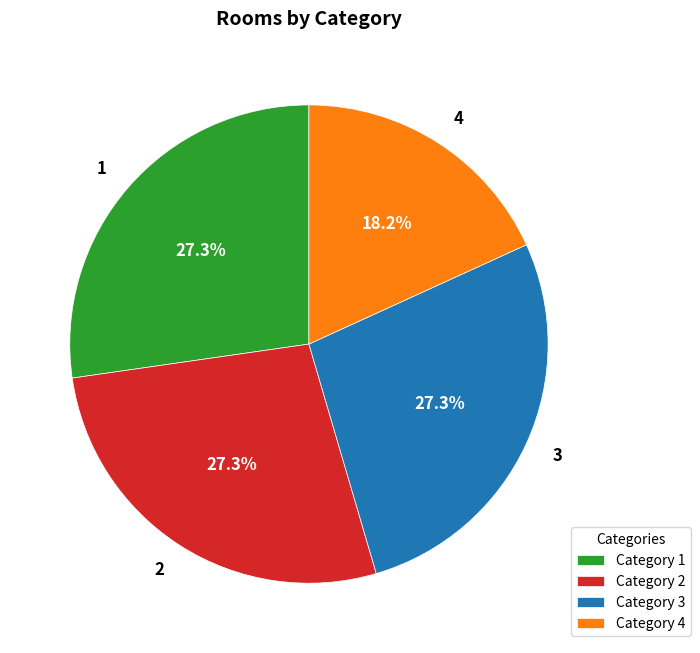

How many segments does this pie chart have?

4